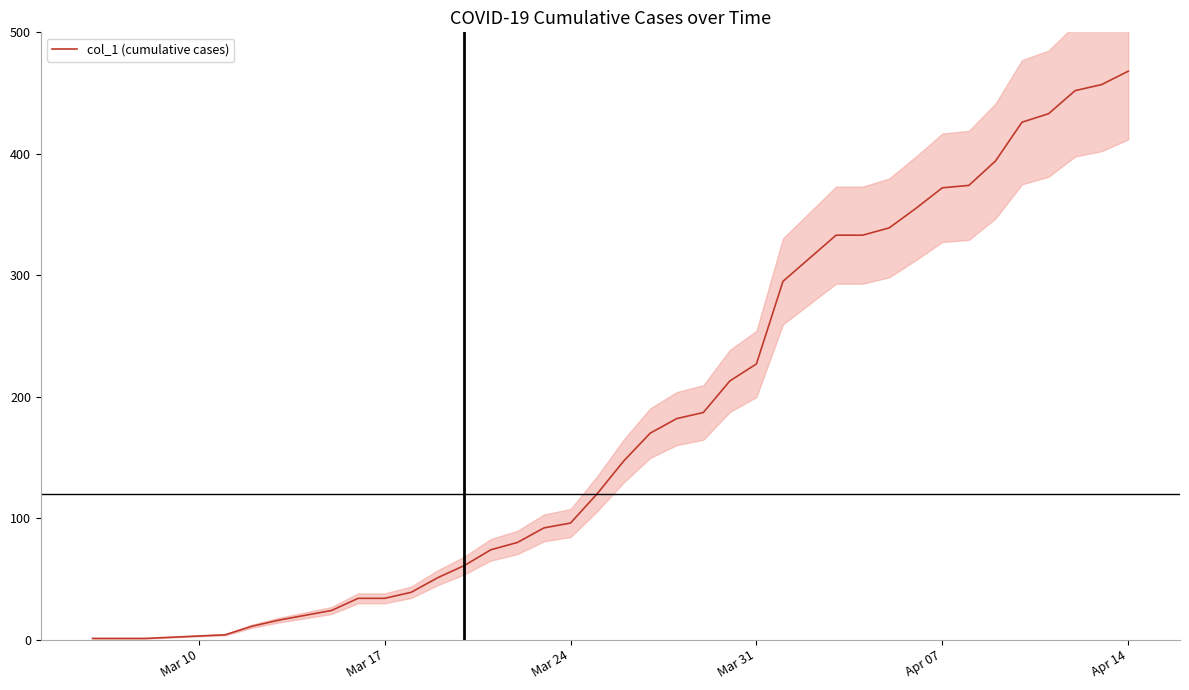

What is the maximum value shown in the chart?

468